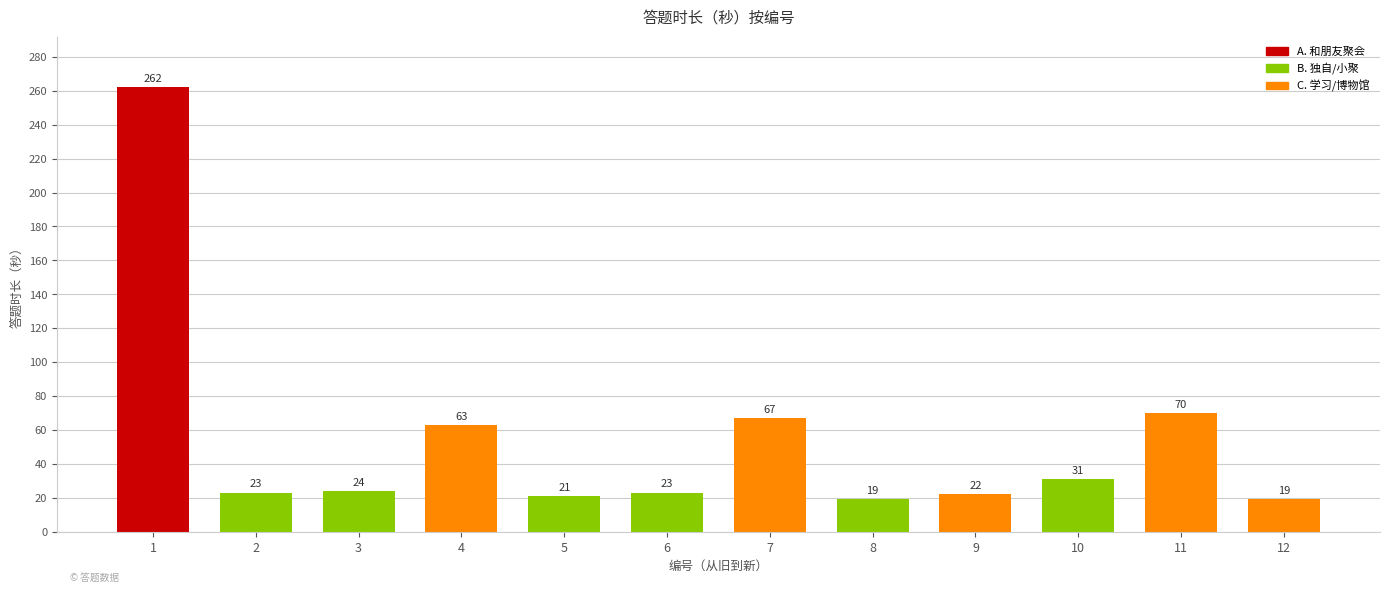

Does the chart contain any negative values?

No